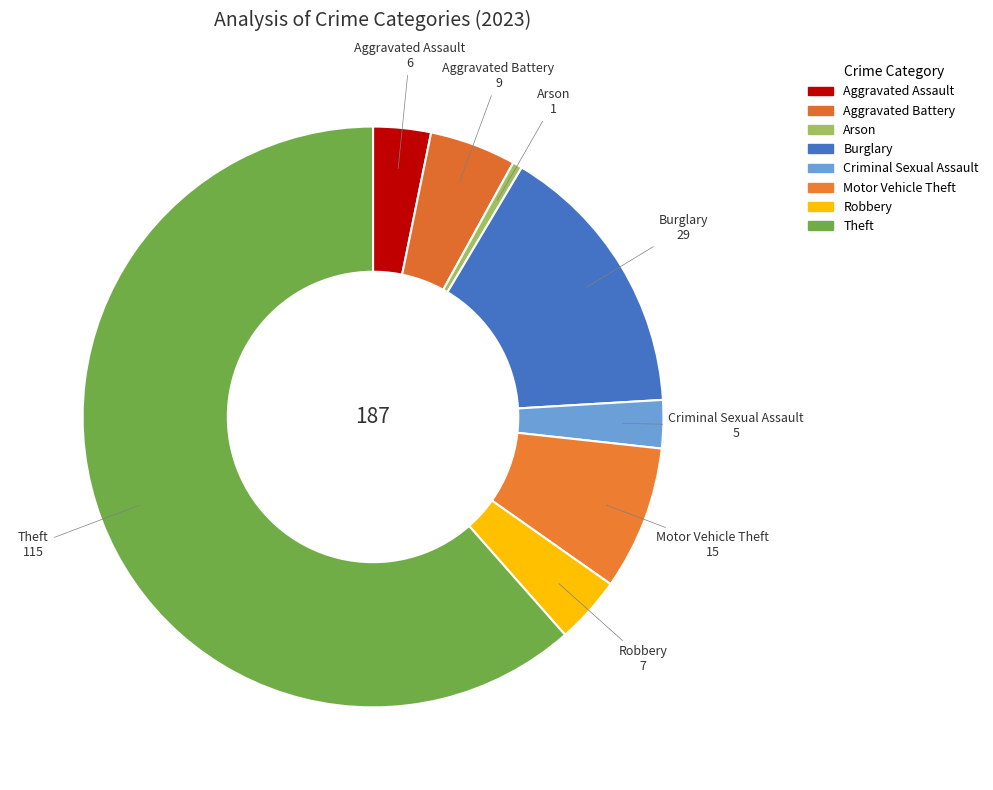

Does Theft represent more than half of the total?

Yes